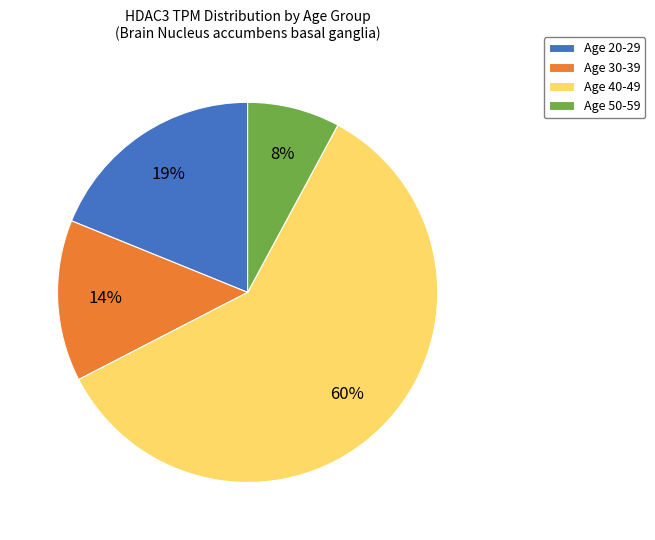

To the nearest percent, what percentage of the pie is Age 50-59?

8%